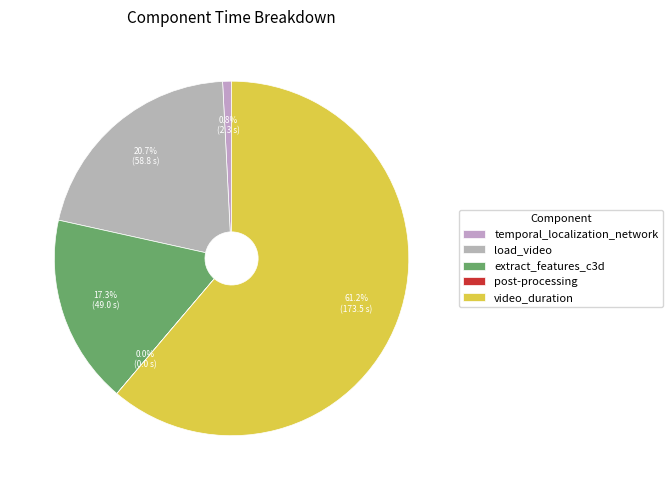

Is there any slice that represents more than half of the pie?

Yes